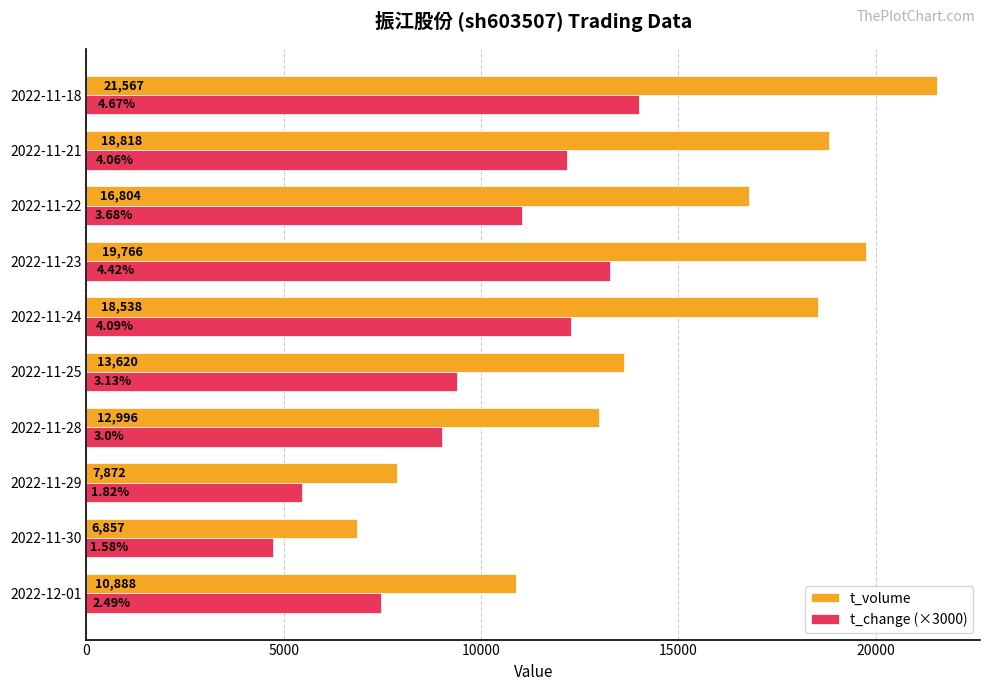

Which category has the highest value across all series?

2022-11-18